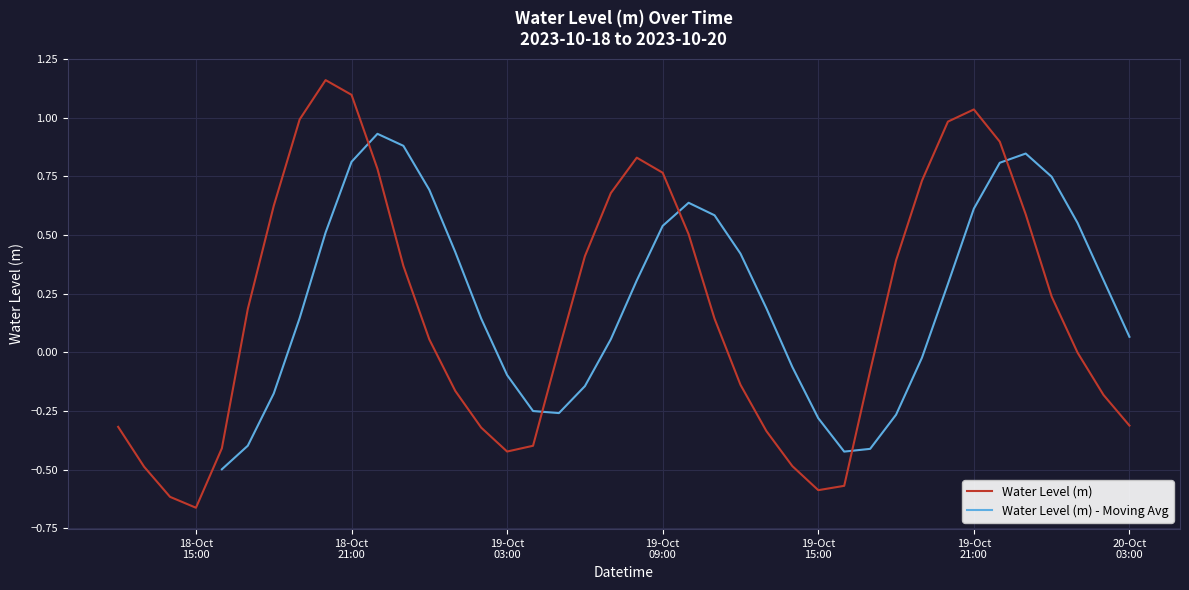

How many interior local valleys (lower than both neighbors) does the data have?

3